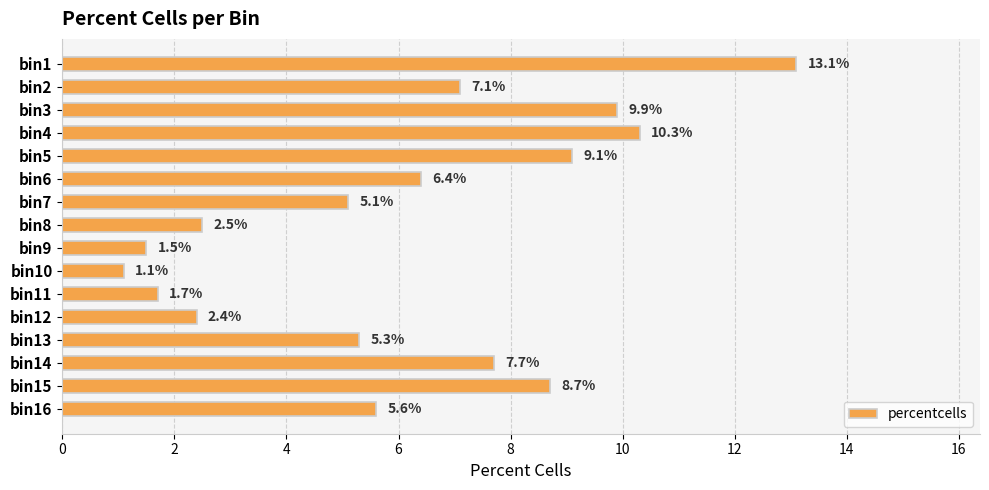

The value at bin12 is 0.8. True or false?

False